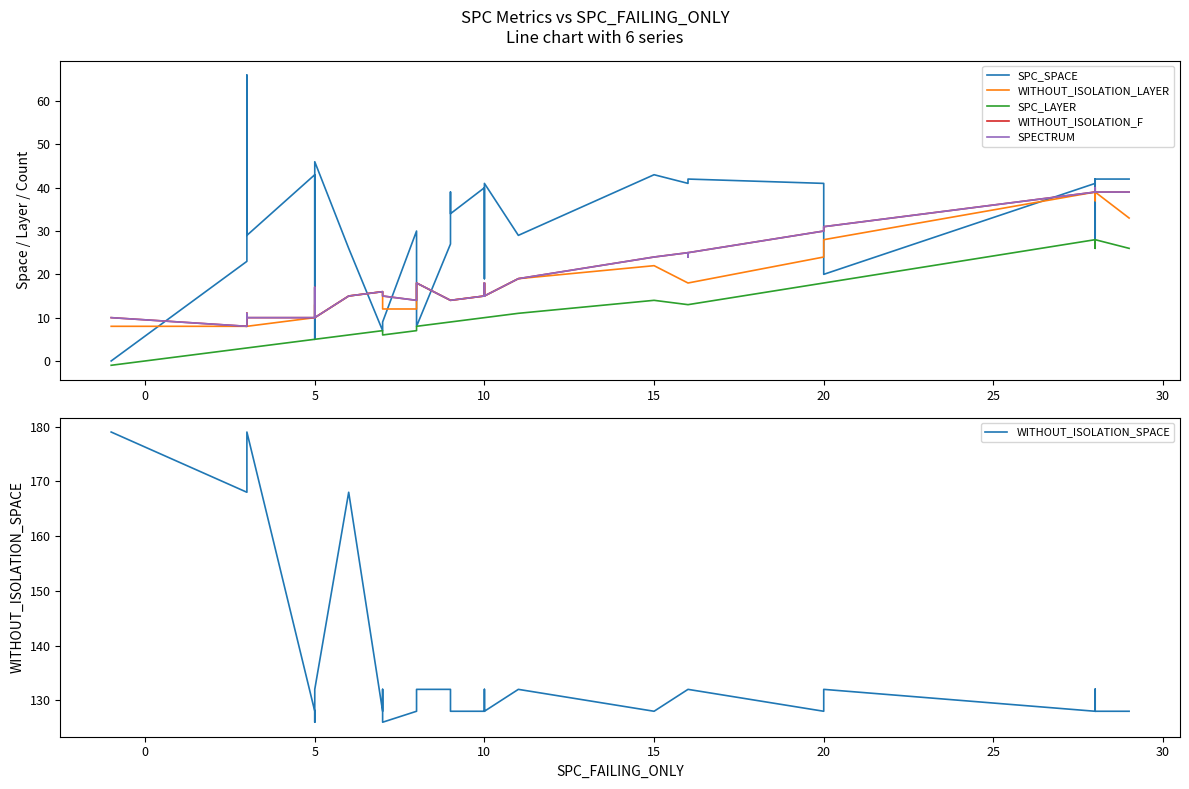

True or false: WITHOUT_ISOLATION_SPACE and WITHOUT_ISOLATION_LAYER cross at least once.

False